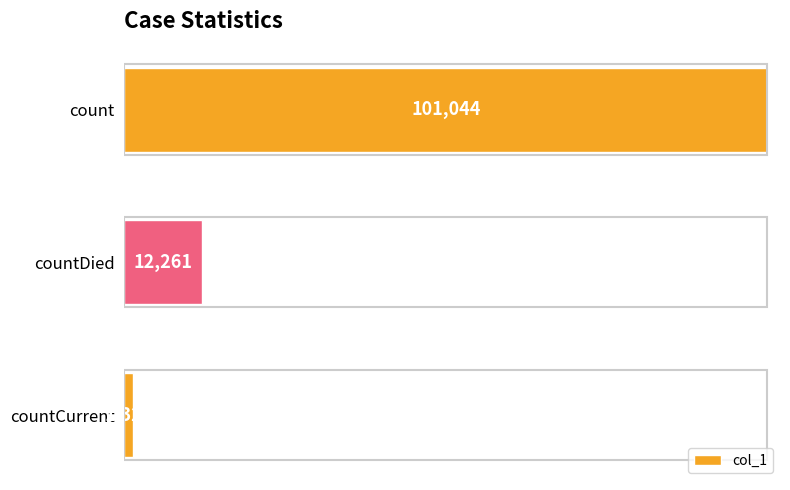

At which category does the chart reach its minimum across all series?

countCurrent